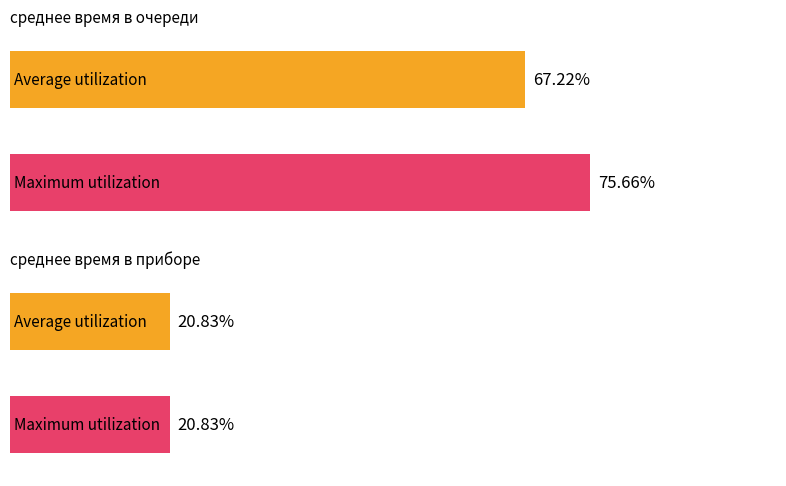

Count the Average utilization values in the range 0 to 1.

2